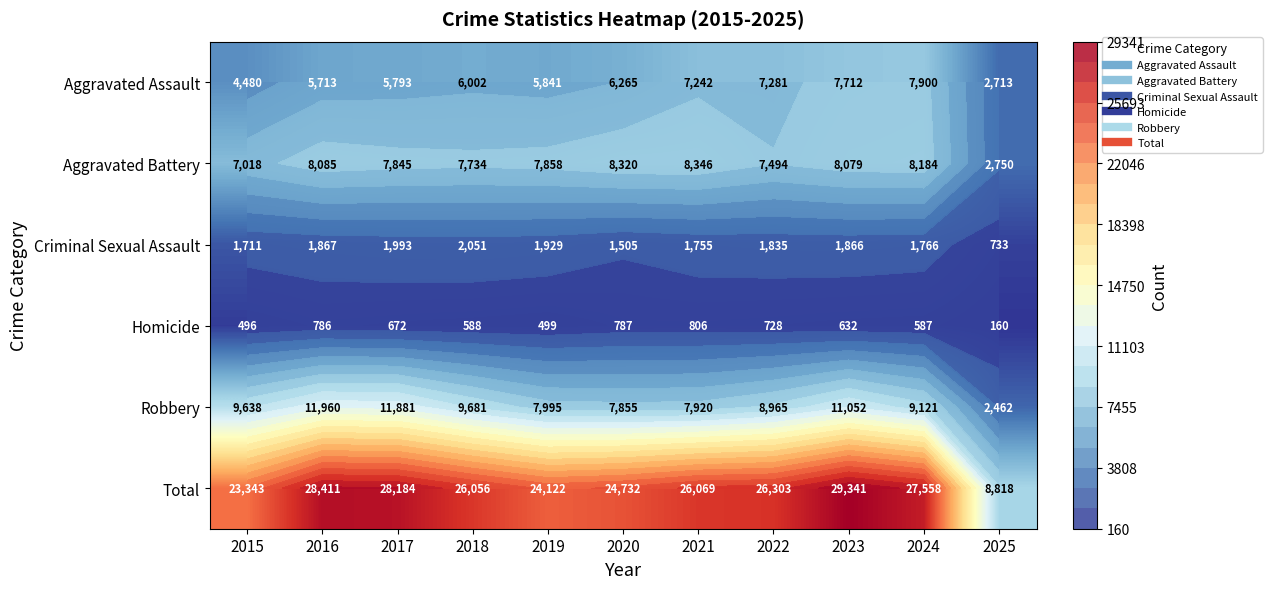

What is the lowest value of the Total series?

8818